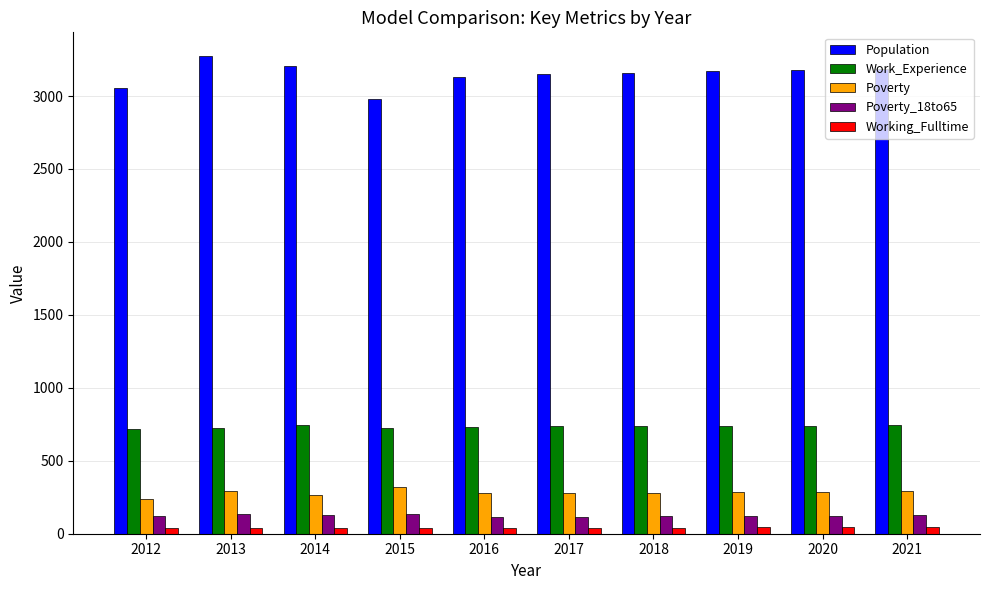

What is the value of the Population bar at the 6th from the left?

3151